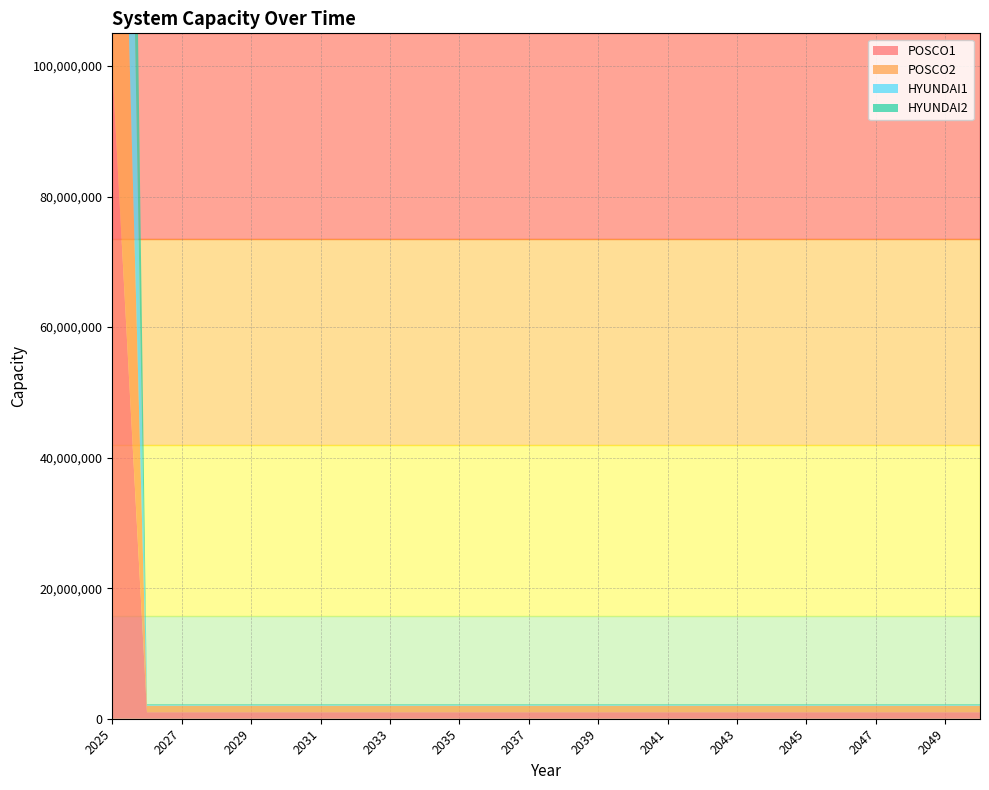

Reading left to right, list all the values displayed in this chart.

POSCO1: 2025=99999999	2026=1000000	2027=1000000	2028=1000000	2029=1000000	2030=1000000	2031=1000000	2032=1000000	2033=1000000	2034=1000000	2035=1000000	2036=1000000	2037=1000000	2038=1000000	2039=1000000	2040=1000000	2041=1000000	2042=1000000	2043=1000000	2044=1000000	2045=1000000	2046=1000000	2047=1000000	2048=1000000	2049=1000000	2050=1000000
POSCO2: 2025=99999999	2026=1000000	2027=1000000	2028=1000000	2029=1000000	2030=1000000	2031=1000000	2032=1000000	2033=1000000	2034=1000000	2035=1000000	2036=1000000	2037=1000000	2038=1000000	2039=1000000	2040=1000000	2041=1000000	2042=1000000	2043=1000000	2044=1000000	2045=1000000	2046=1000000	2047=1000000	2048=1000000	2049=1000000	2050=1000000
HYUNDAI1: 2025=99999999	2026=100000	2027=100000	2028=100000	2029=100000	2030=100000	2031=100000	2032=100000	2033=100000	2034=100000	2035=100000	2036=100000	2037=100000	2038=100000	2039=100000	2040=100000	2041=100000	2042=100000	2043=100000	2044=100000	2045=100000	2046=100000	2047=100000	2048=100000	2049=100000	2050=100000
HYUNDAI2: 2025=99999999	2026=100000	2027=100000	2028=100000	2029=100000	2030=100000	2031=100000	2032=100000	2033=100000	2034=100000	2035=100000	2036=100000	2037=100000	2038=100000	2039=100000	2040=100000	2041=100000	2042=100000	2043=100000	2044=100000	2045=100000	2046=100000	2047=100000	2048=100000	2049=100000	2050=100000